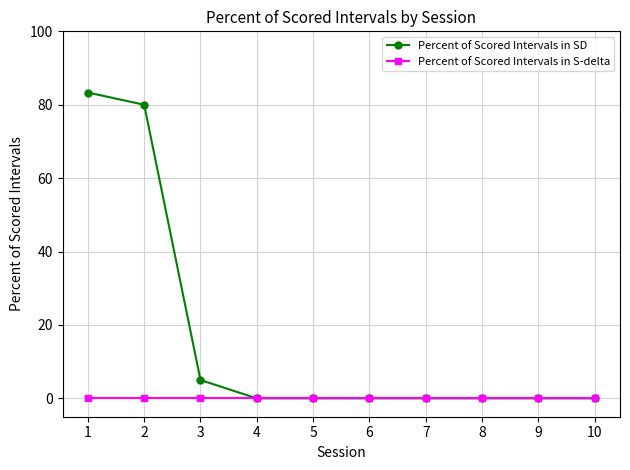

Is the value of Percent of Scored Intervals in SD at 2 greater than the value of Percent of Scored Intervals in S-delta at 10?

Yes